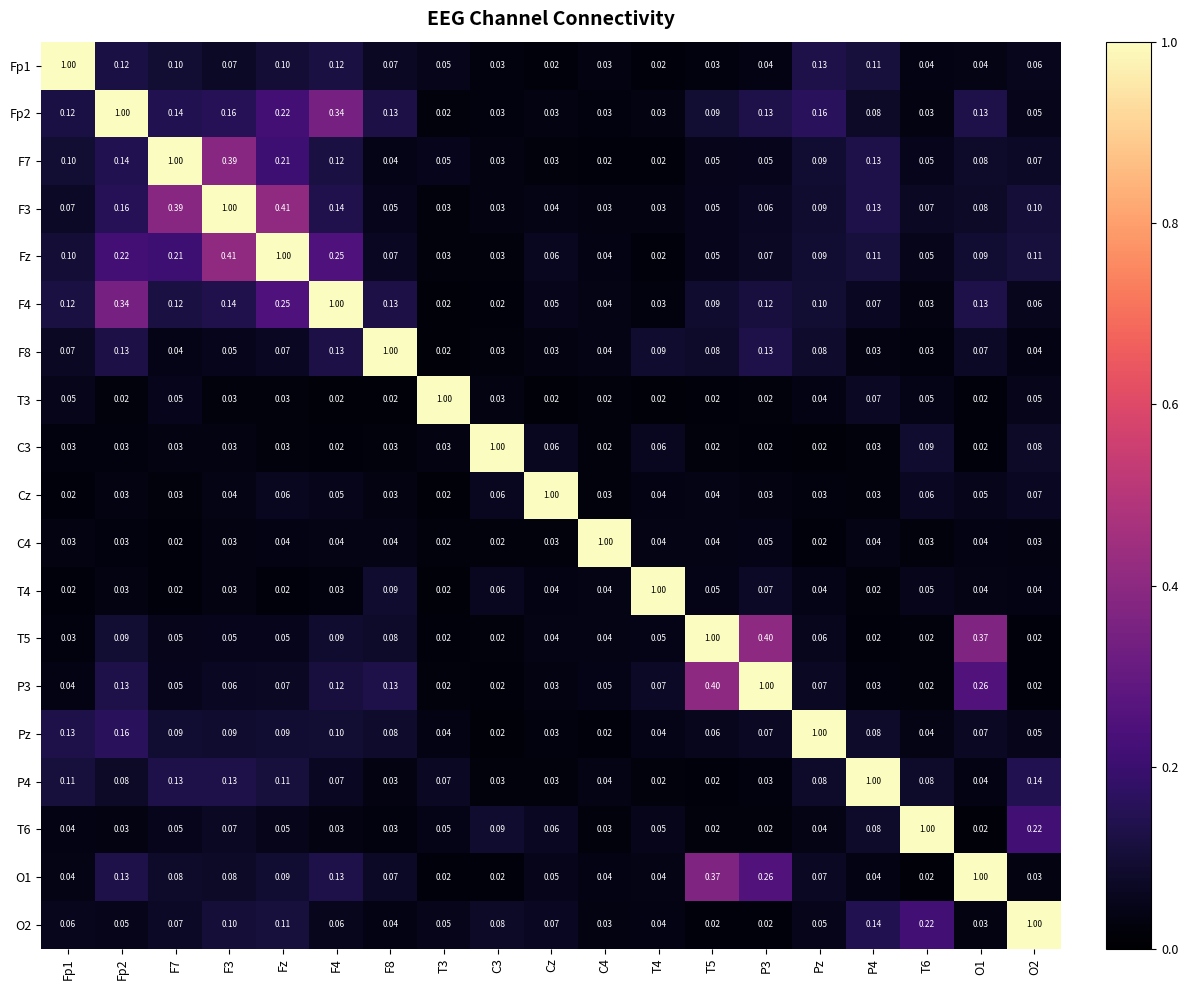

Which series has the largest total across all categories?

Fz